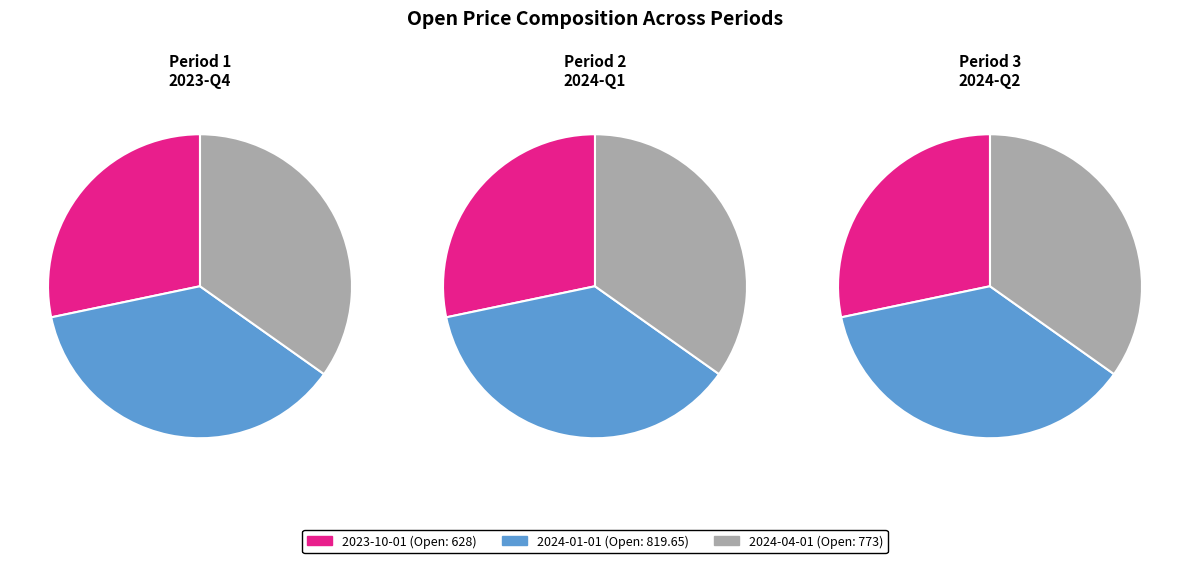

The 2024-01-01 slice represents 37% of the pie. True or false?

True